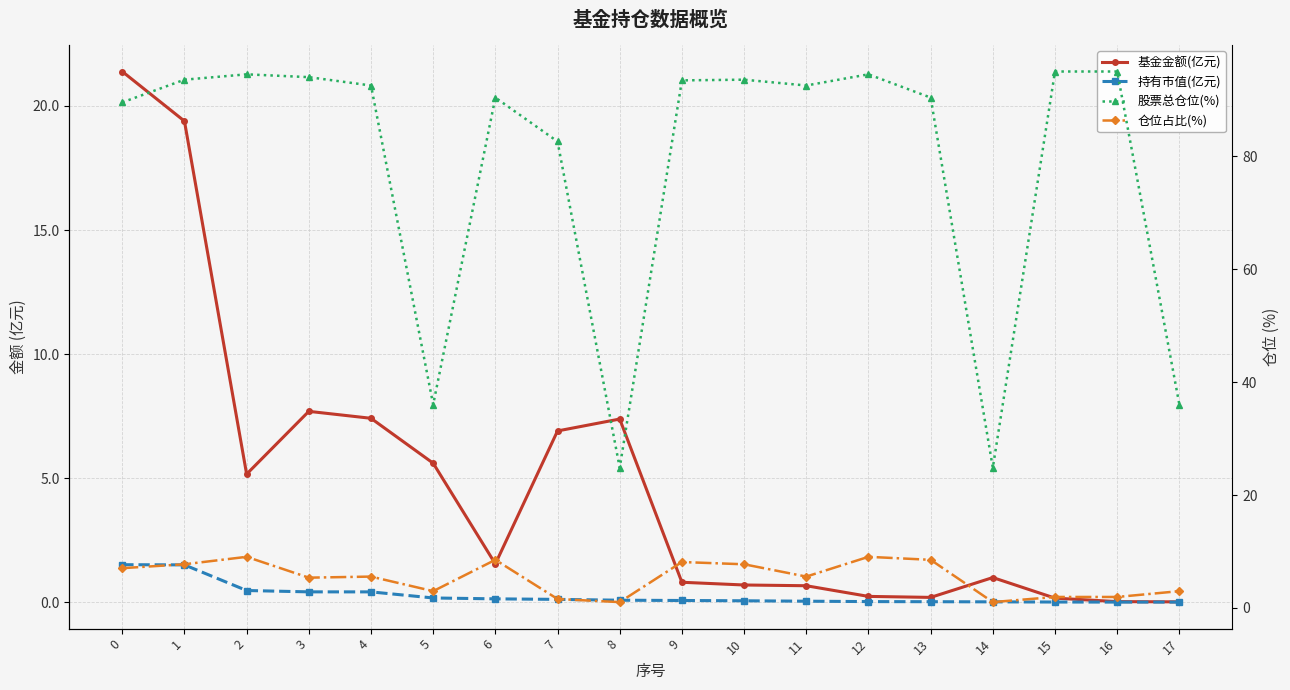

True or false: 持有市值(亿元) has a value of 0.1 at 6.

True